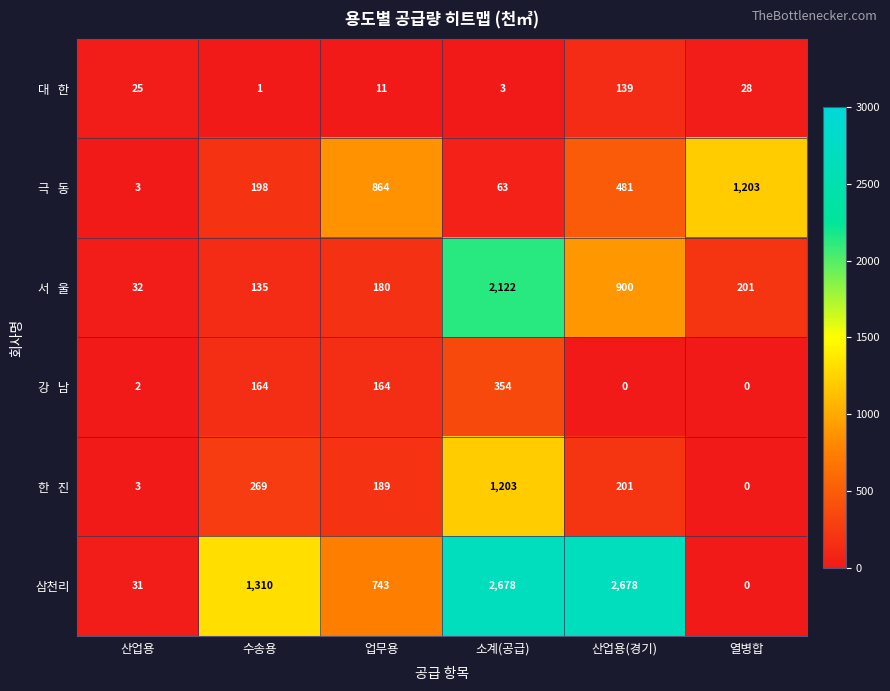

The 삼천리 series shows 51 at 산업용. True or false?

False